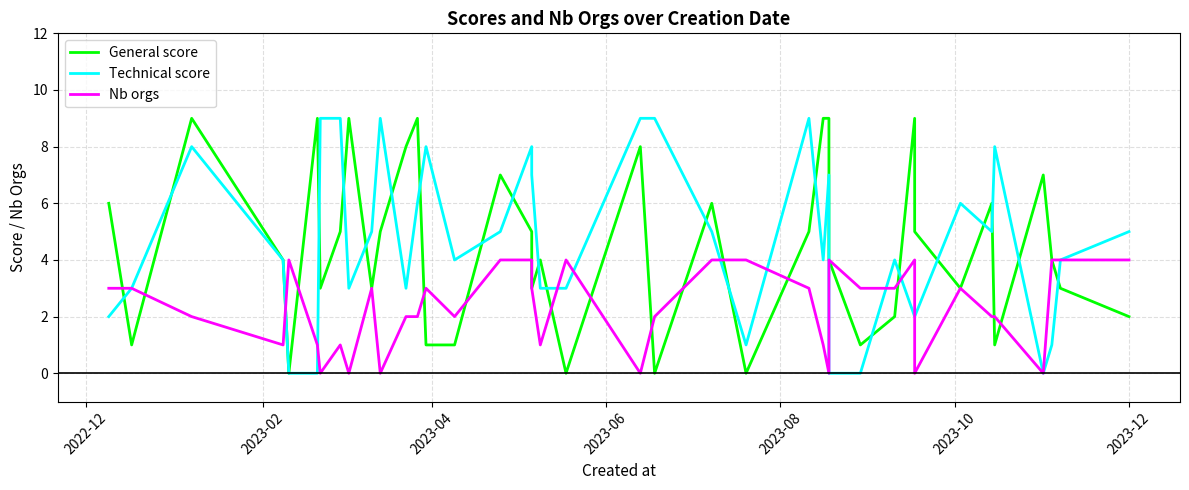

Count the Nb orgs values in the range 1 to 4.

32